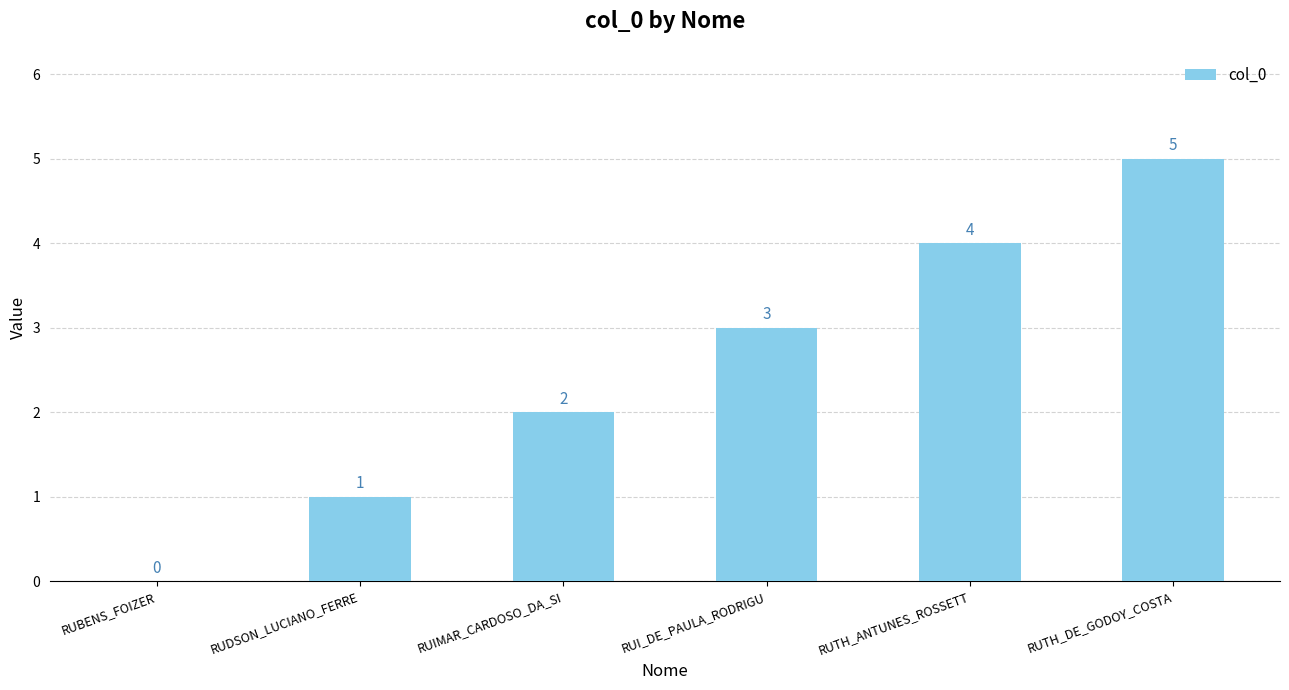

How many values are above zero?

5